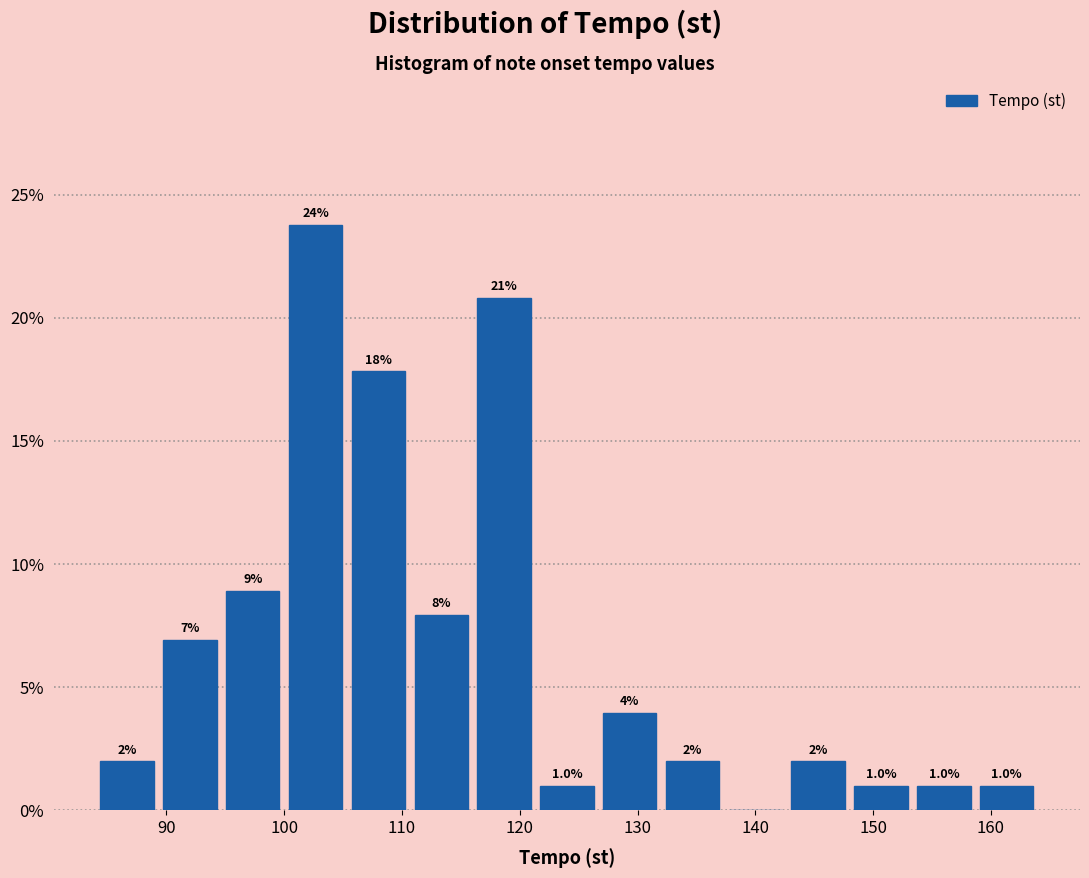

Over which range of the x-axis is the bar tallest?

100 to 105